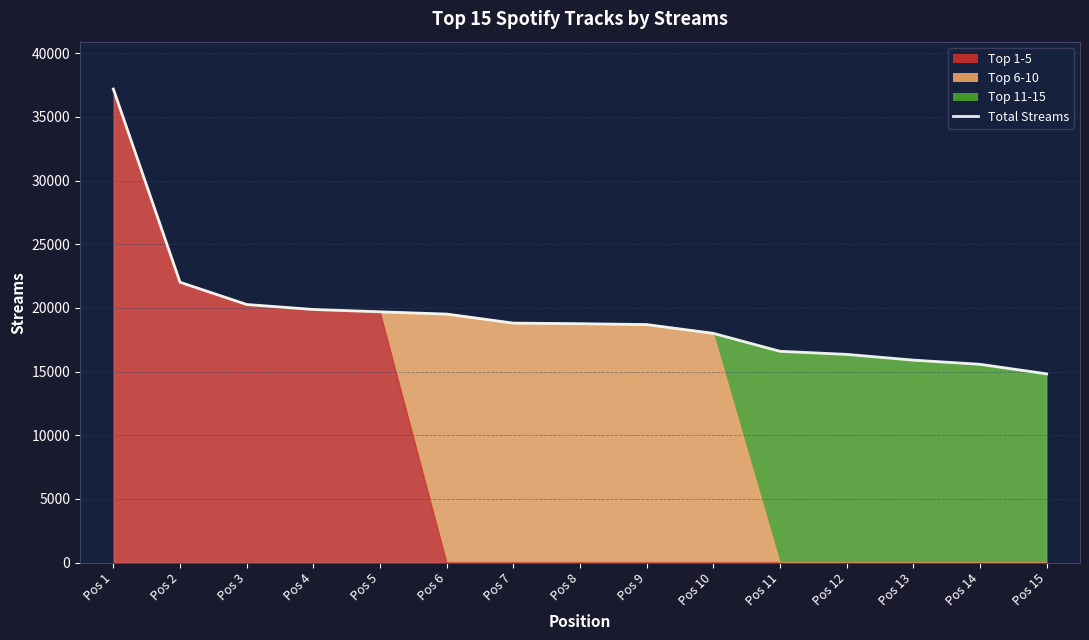

What is the approximate value at Pos 12?

16358